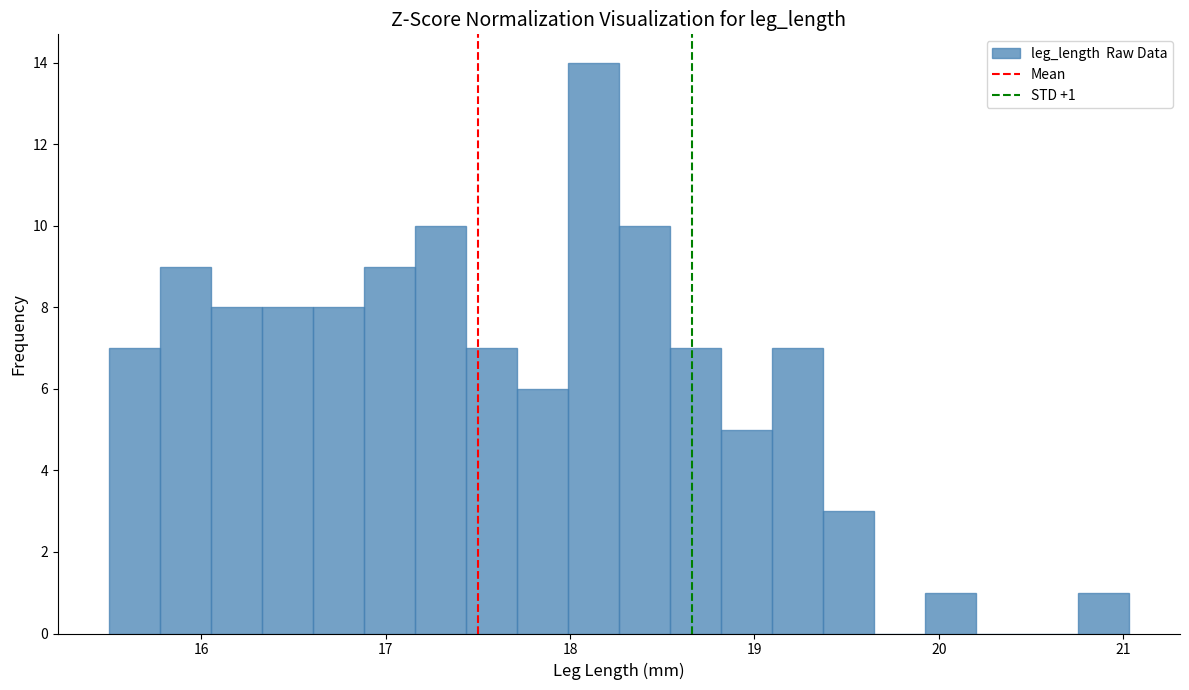

Around what value on the x-axis is the tallest bar? Give the approximate position of its centre, as read against the axis.

18.1